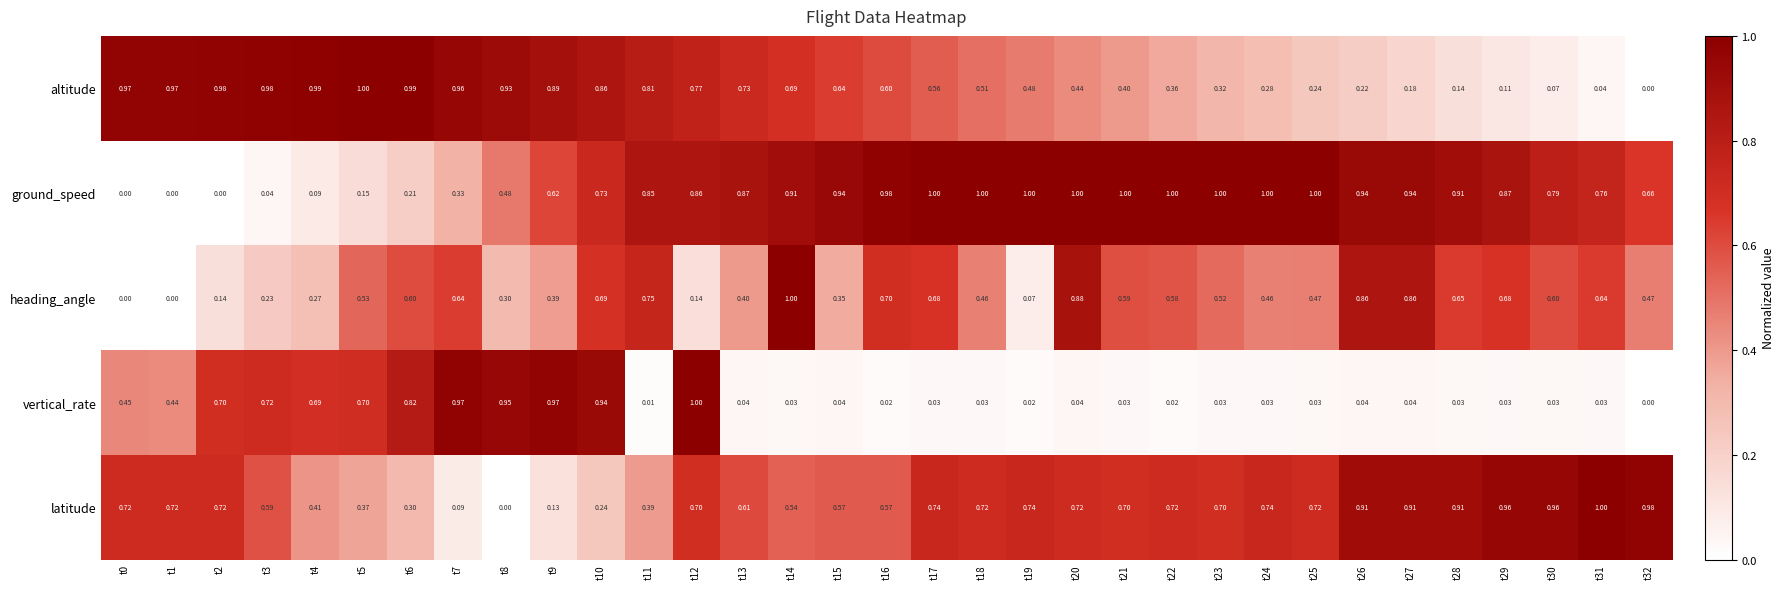

Count the number of data series in this chart.

5